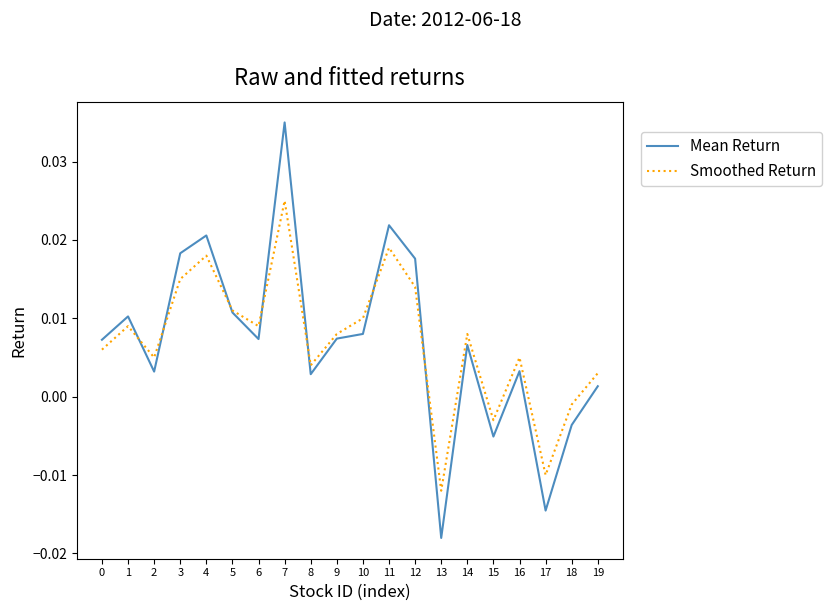

Which category has the lowest value across all series?

13